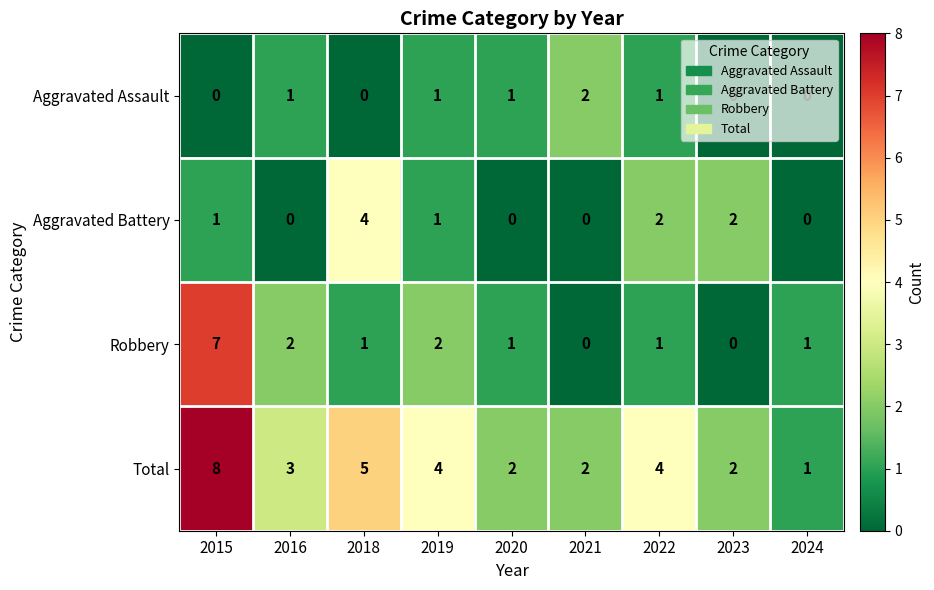

What is the average value of the Total series?

3